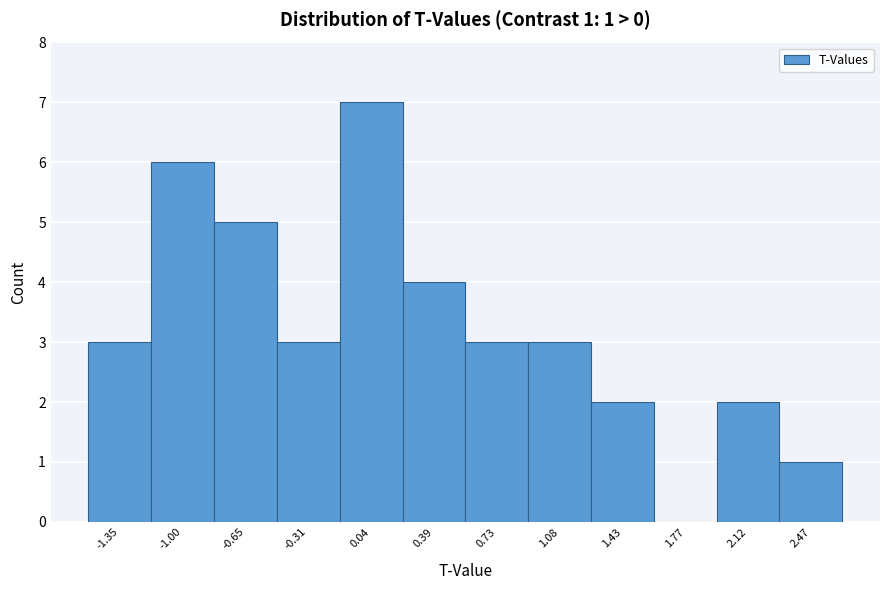

Over which range of the x-axis is the bar tallest?

-0.15 to 0.20